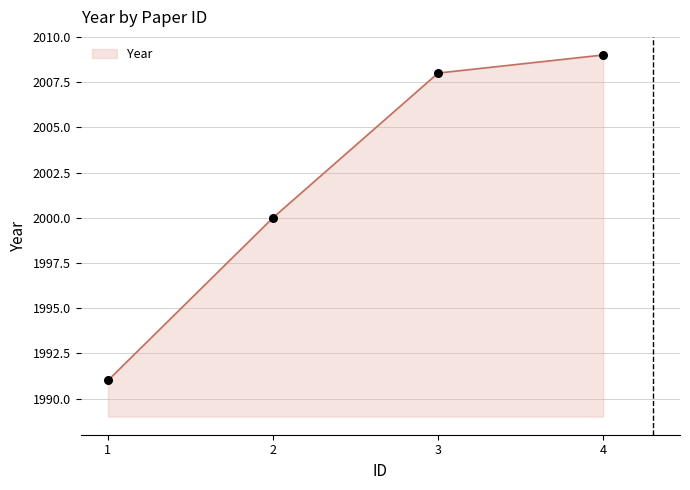

What is the change in value from 1 to 2?

+9